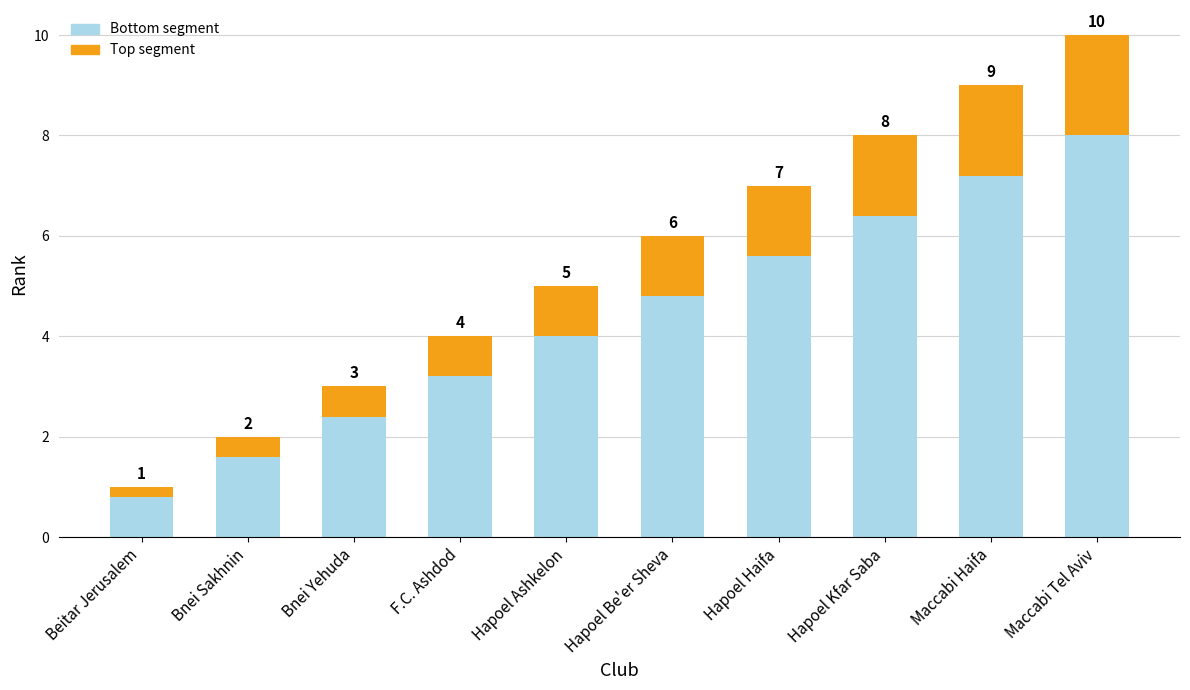

What is the label of the 1st bar from the left?

Beitar Jerusalem